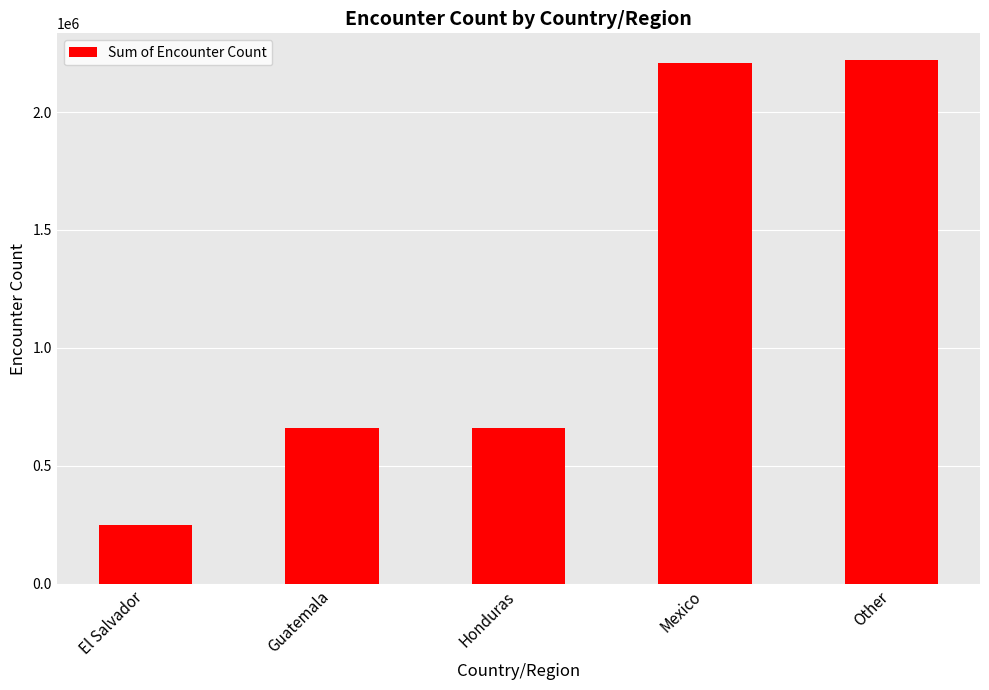

What is the label of the 4th bar from the right?

Guatemala